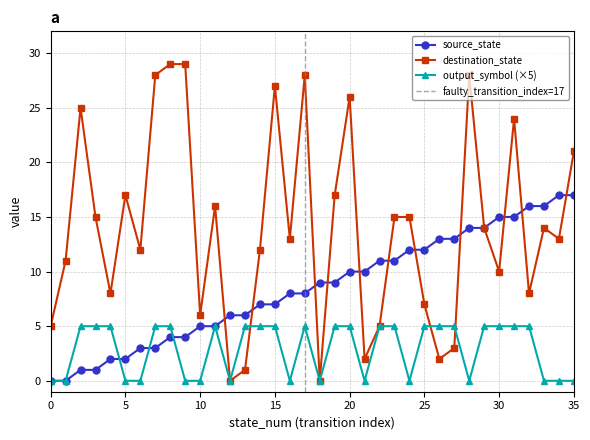

The source_state series shows 7 at 15. True or false?

True